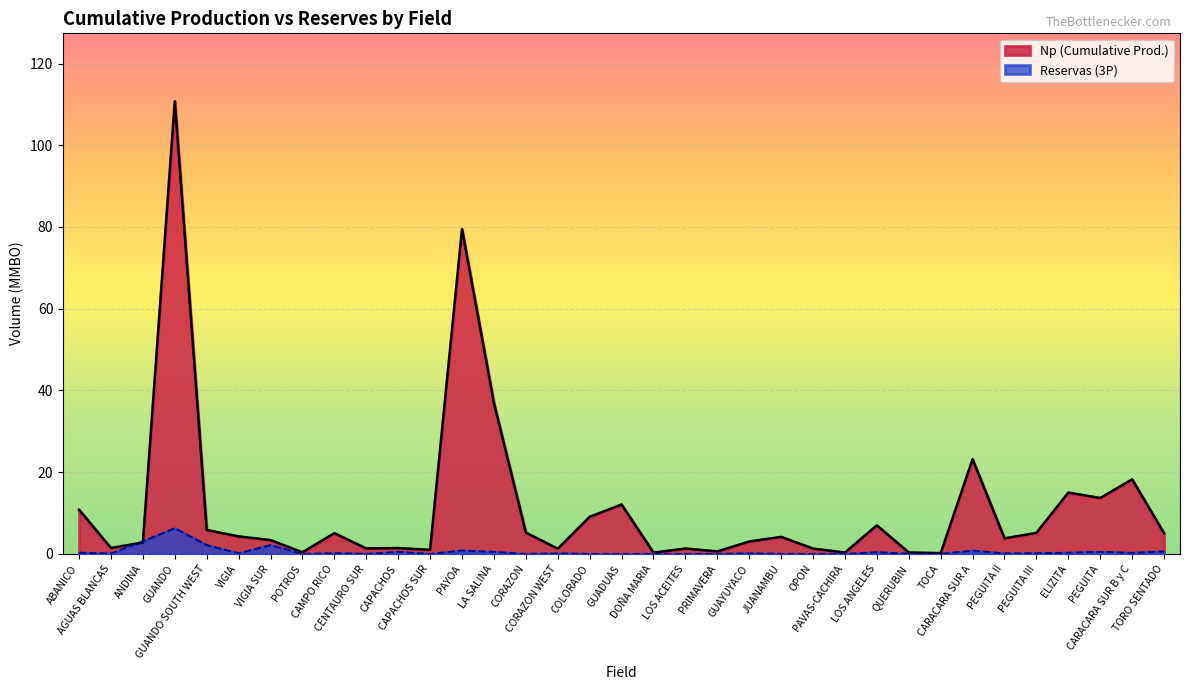

How many interior local peaks does the Np series have?

11